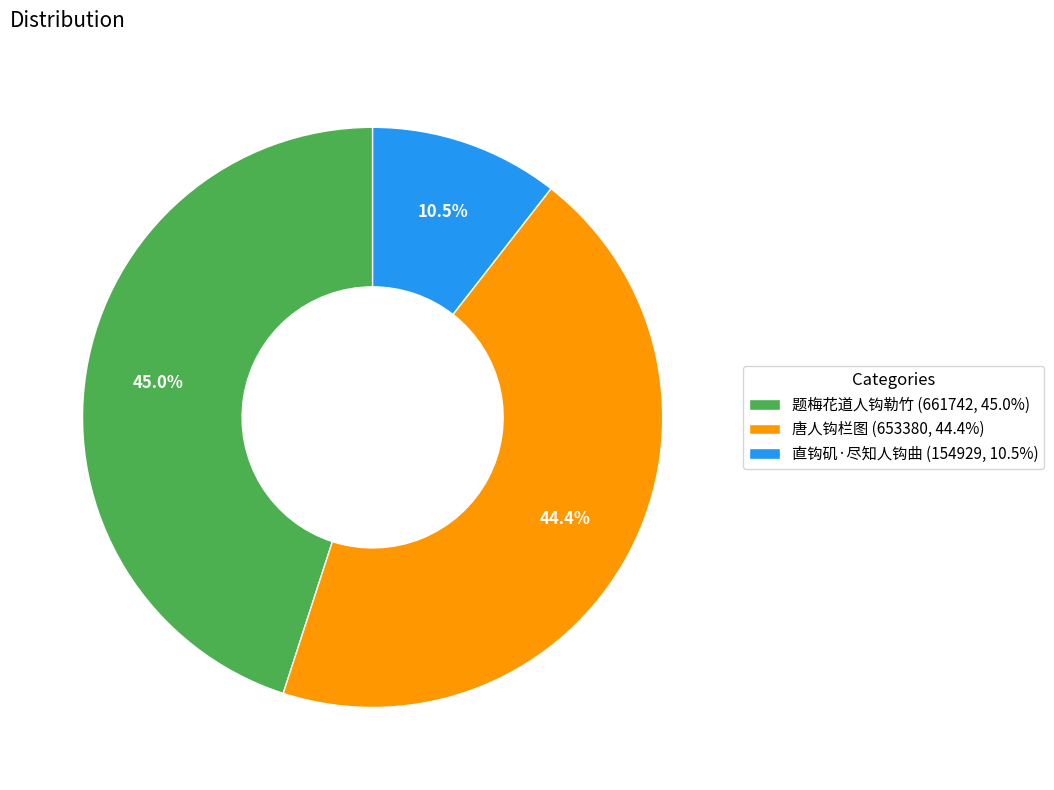

What is the ratio of the value at 题梅花道人钩勒竹 to the value at 直钩矶·尽知人钩曲?

4.3